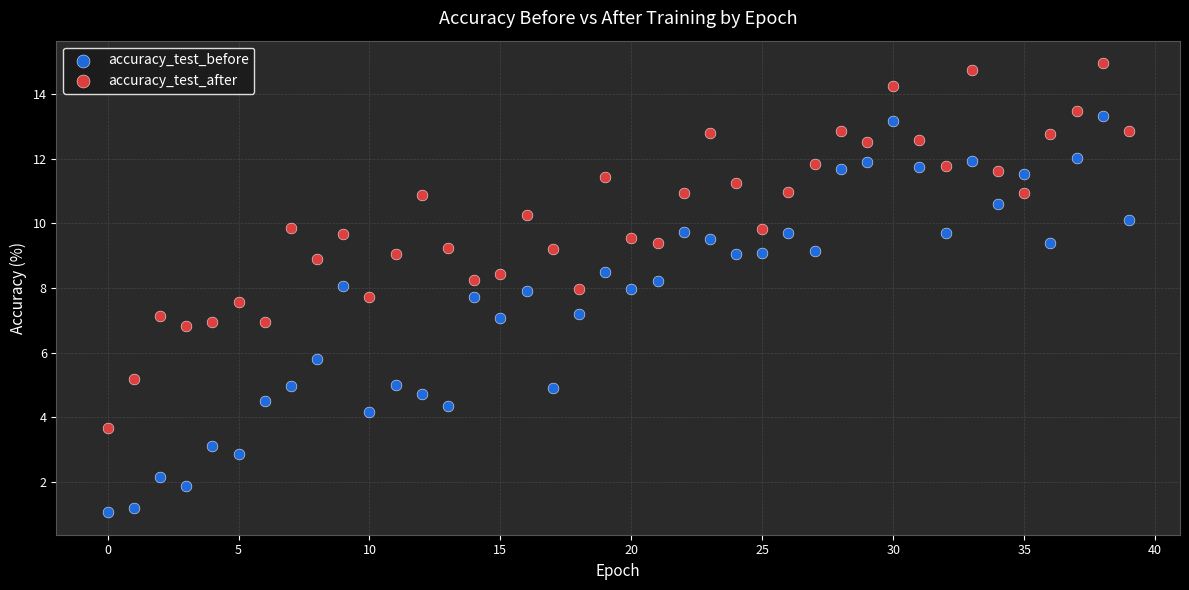

What are all the series names shown in the legend?

accuracy_test_before, accuracy_test_after